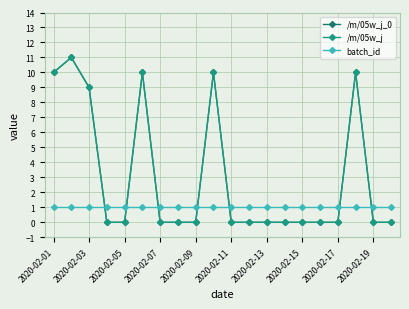

At how many categories does at least one series exceed 8?

6